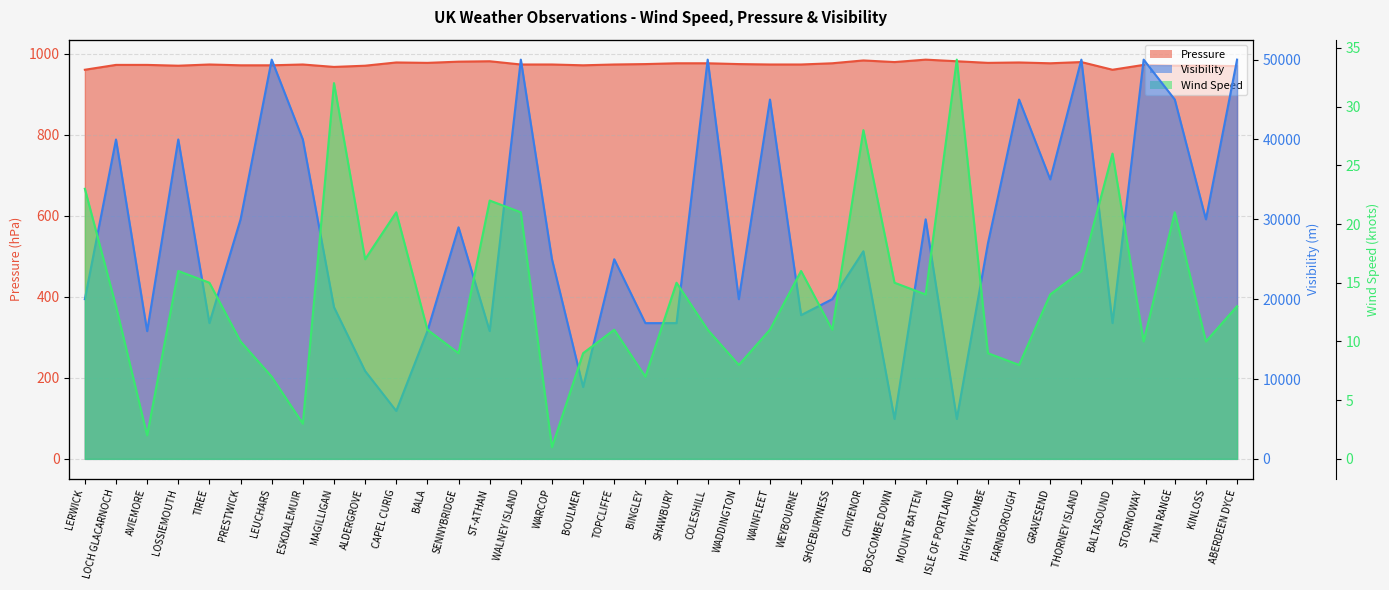

What is the sum of all Visibility line values?

1061000